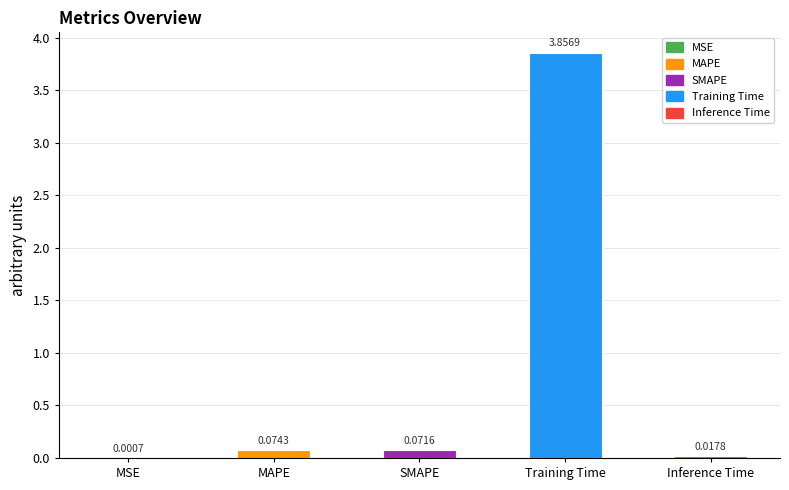

Which category has the highest value across all series?

Training Time